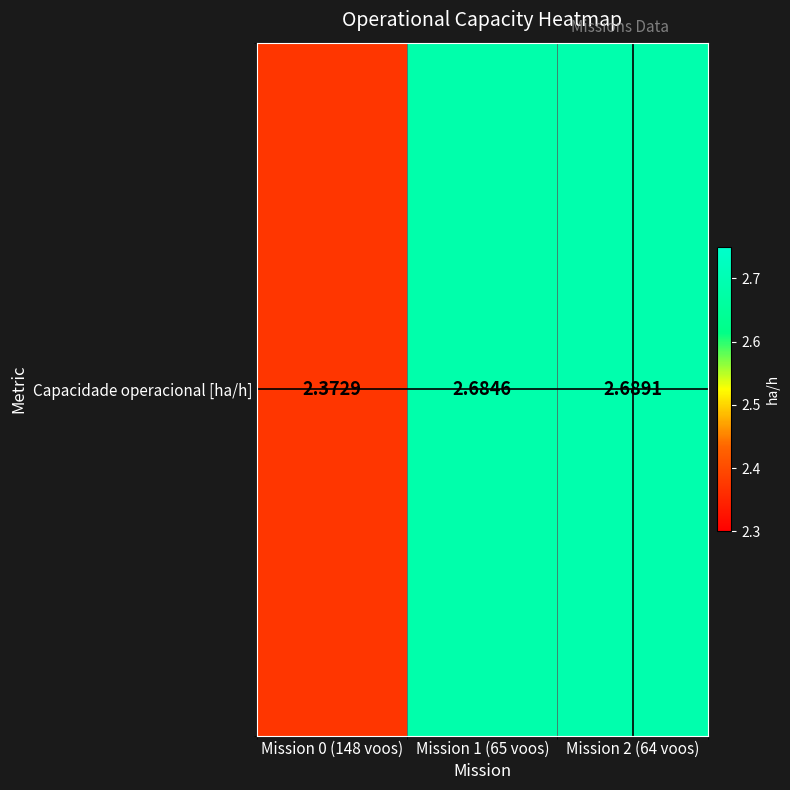

Reading left to right, extract all data points from this chart.

2.4	2.7	2.7